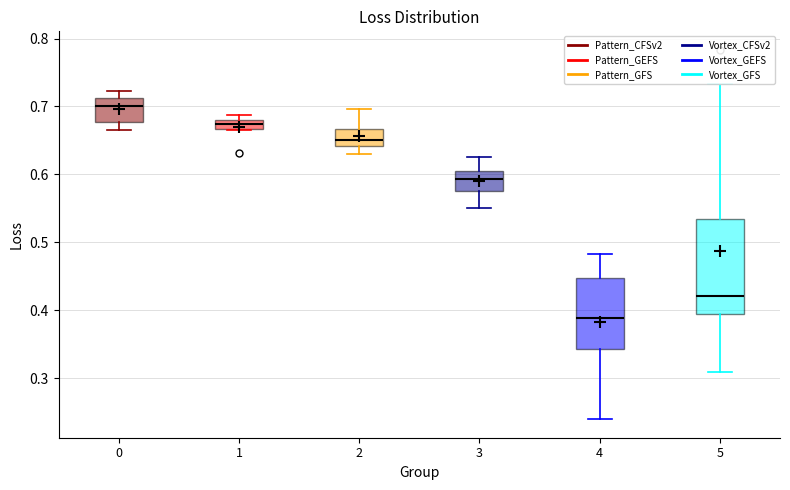

Where does the median line of the box at x = 4 sit on the y-axis? The values are not printed on the chart, so give them approximately, as read against the axis.

0.39